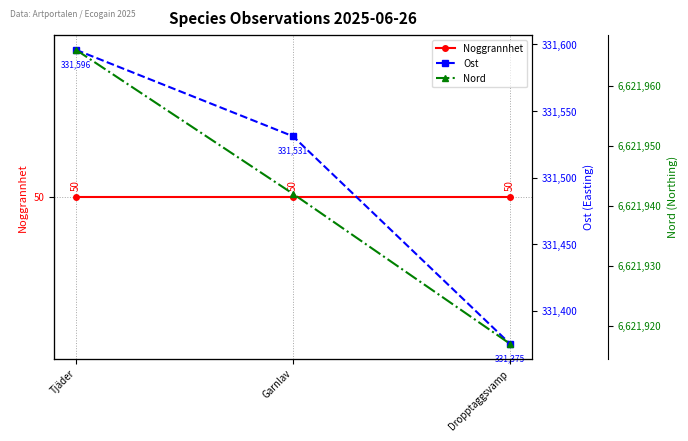

What is the approximate value of Nord at Tjäder, to the nearest 5?

6621965